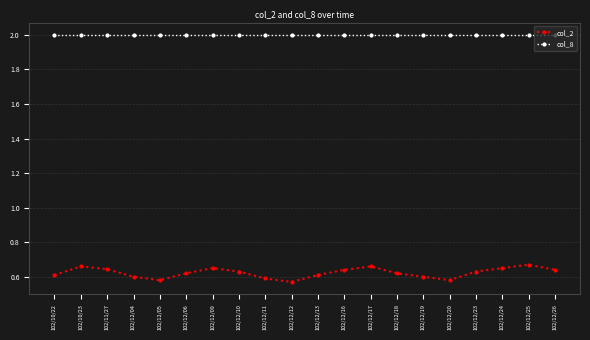

True or false: col_8 and col_2 intersect in this chart.

False